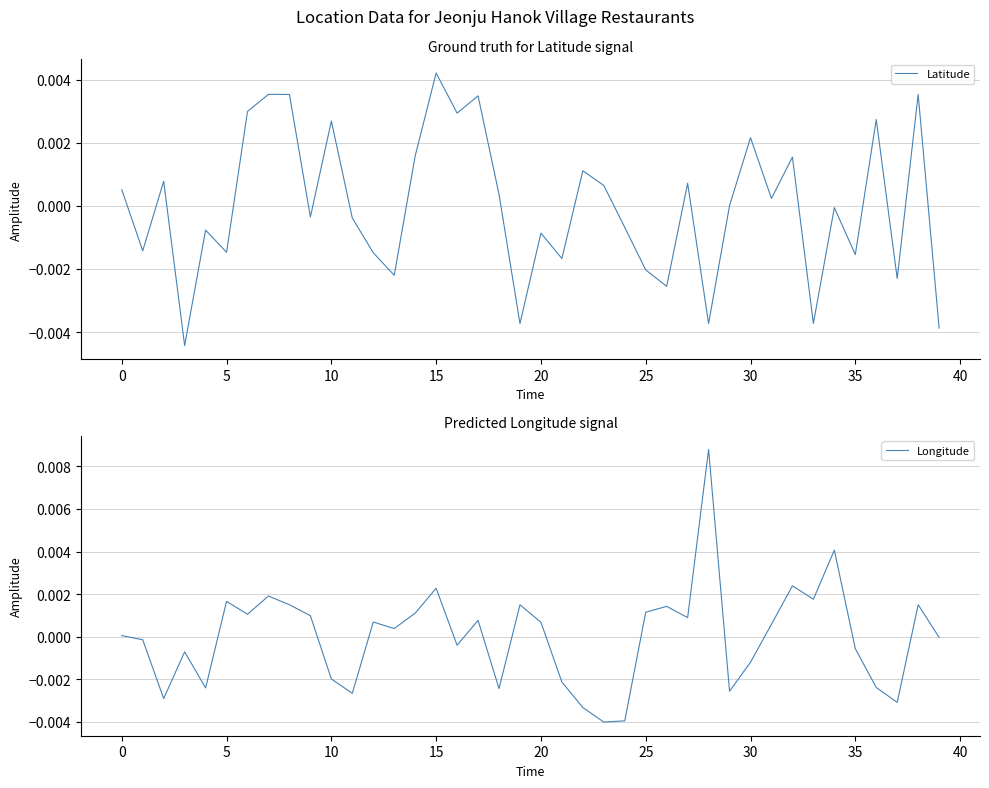

Where is Latitude nearest to the value 0?

29